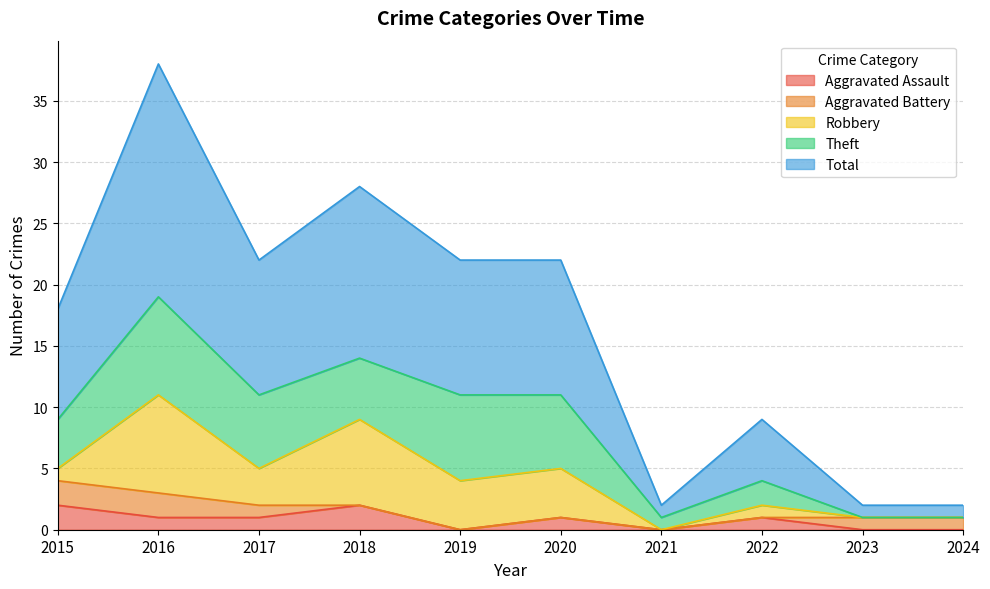

True or false: Robbery and Total intersect in this chart.

False